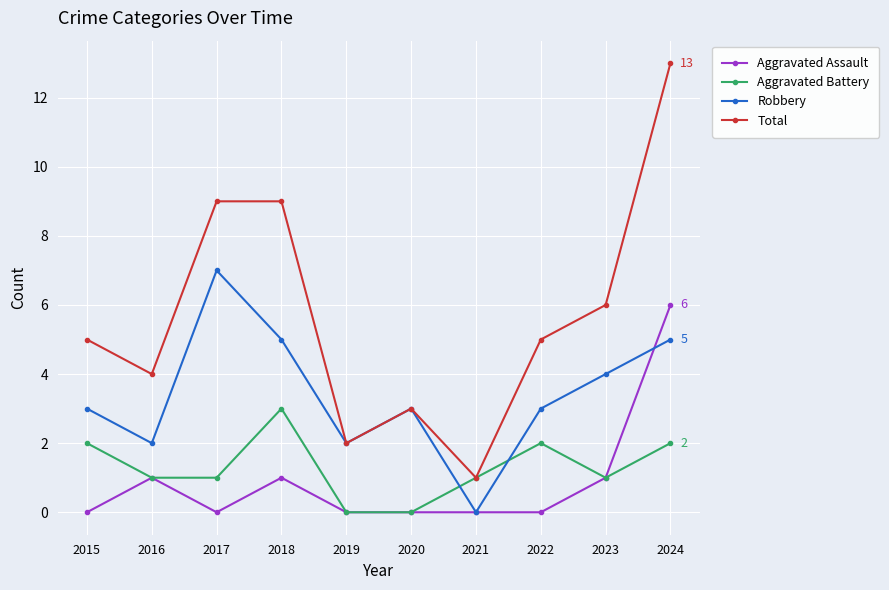

Which series has the widest spread of values?

Total